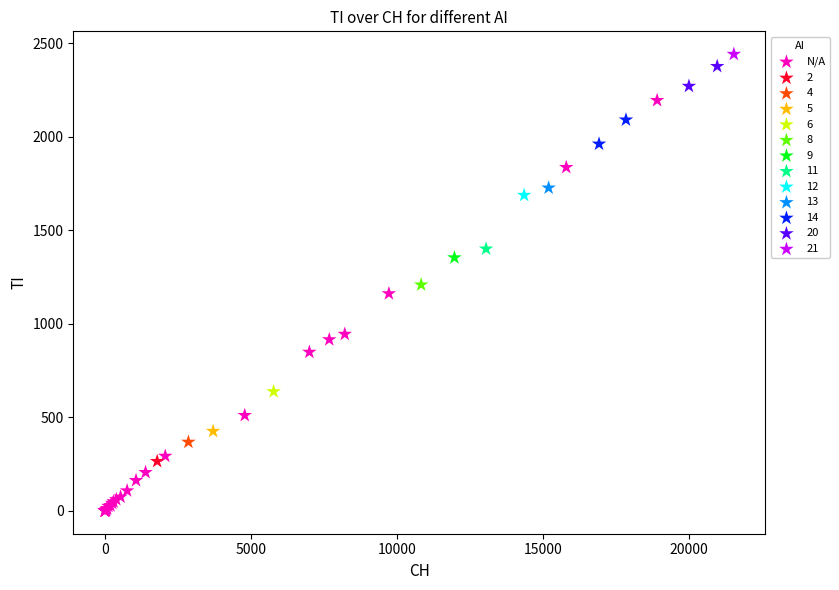

What are all the series names shown in the legend?

N/A, 2, 4, 5, 6, 8, 9, 11, 12, 13, 14, 20, 21